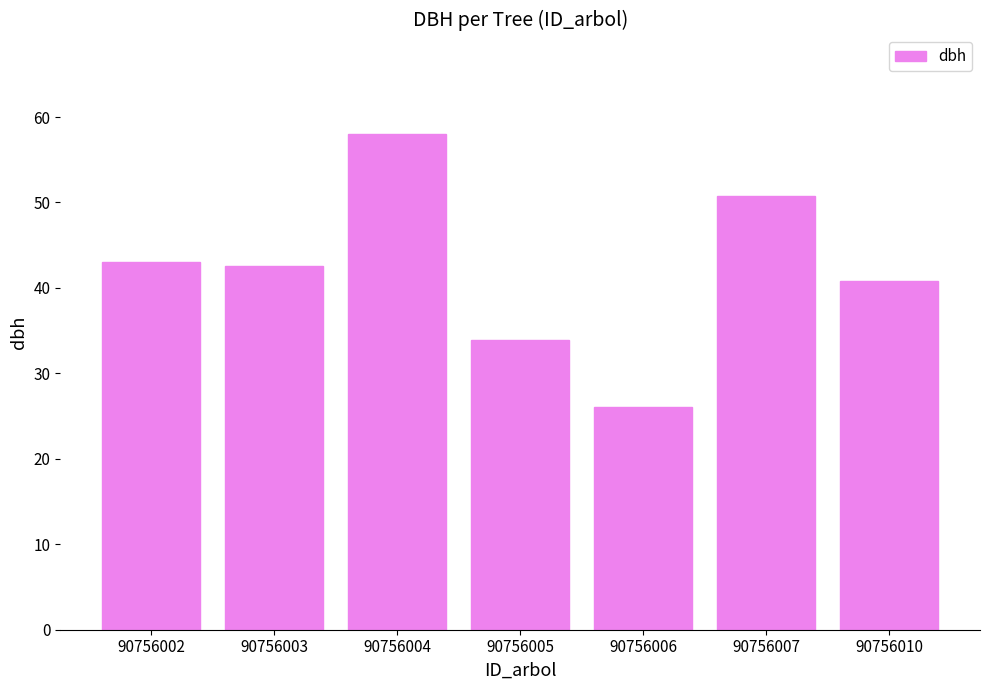

Between 90756010 and 90756007, which is larger?

90756007